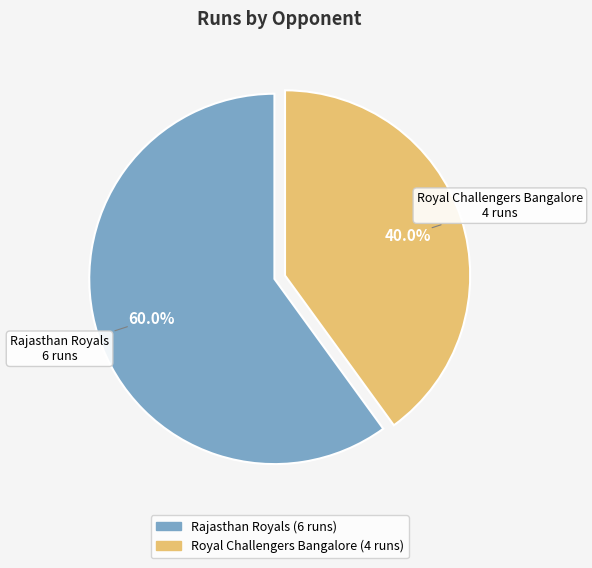

The Rajasthan Royals slice represents 52% of the pie. True or false?

False